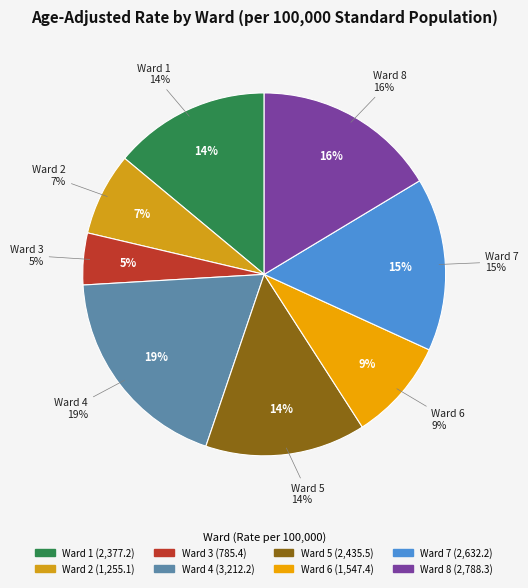

To the nearest percent, what is the difference between the largest and smallest slice percentages?

14%